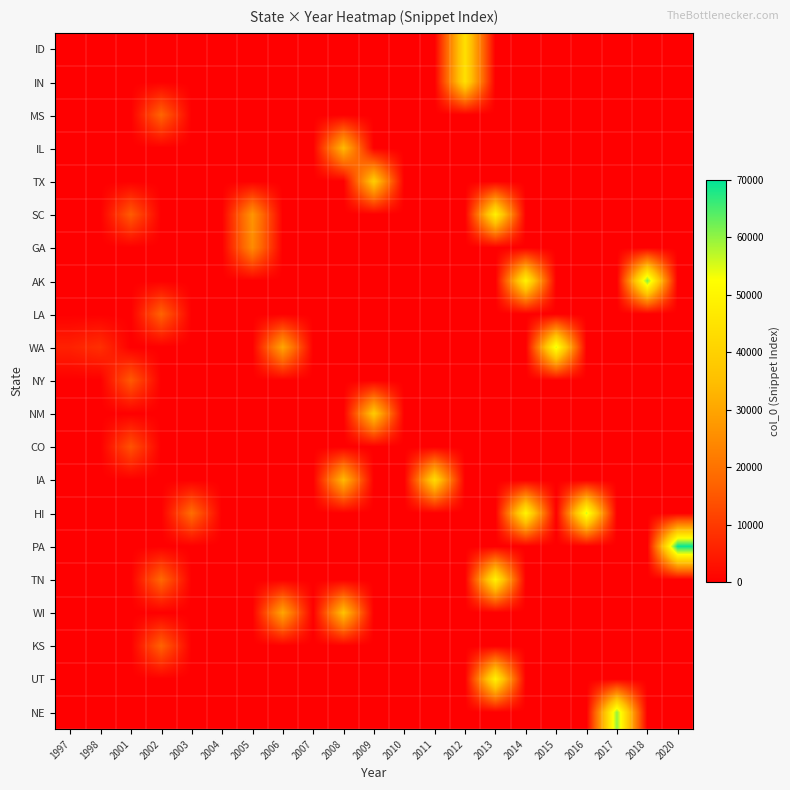

Reading right to left, extract all data points from this chart.

ID: 2020=0	2018=0	2017=0	2016=0	2015=0	2014=0	2013=0	2012=44285	2011=0	2010=0	2009=0	2008=0	2007=0	2006=0	2005=0	2004=0	2003=0	2002=0	2001=0	1998=0	1997=0
IN: 2020=0	2018=0	2017=0	2016=0	2015=0	2014=0	2013=0	2012=44390	2011=0	2010=0	2009=0	2008=0	2007=0	2006=0	2005=0	2004=0	2003=0	2002=0	2001=0	1998=0	1997=0
MS: 2020=0	2018=0	2017=0	2016=0	2015=0	2014=0	2013=0	2012=0	2011=0	2010=0	2009=0	2008=0	2007=0	2006=0	2005=0	2004=0	2003=0	2002=17425	2001=0	1998=0	1997=0
IL: 2020=0	2018=0	2017=0	2016=0	2015=0	2014=0	2013=0	2012=0	2011=0	2010=0	2009=0	2008=34183	2007=0	2006=0	2005=0	2004=0	2003=0	2002=0	2001=0	1998=0	1997=0
TX: 2020=0	2018=0	2017=0	2016=0	2015=0	2014=0	2013=0	2012=0	2011=0	2010=0	2009=38939	2008=0	2007=0	2006=0	2005=0	2004=0	2003=0	2002=0	2001=0	1998=0	1997=0
SC: 2020=0	2018=0	2017=0	2016=0	2015=0	2014=0	2013=48821	2012=0	2011=0	2010=0	2009=0	2008=0	2007=0	2006=0	2005=26830	2004=0	2003=0	2002=0	2001=15784	1998=0	1997=0
GA: 2020=0	2018=0	2017=0	2016=0	2015=0	2014=0	2013=0	2012=0	2011=0	2010=0	2009=0	2008=0	2007=0	2006=0	2005=24858	2004=0	2003=0	2002=0	2001=0	1998=0	1997=0
AK: 2020=0	2018=61393	2017=0	2016=0	2015=0	2014=49340	2013=0	2012=0	2011=0	2010=0	2009=0	2008=0	2007=0	2006=0	2005=0	2004=0	2003=0	2002=0	2001=0	1998=0	1997=0
LA: 2020=0	2018=0	2017=0	2016=0	2015=0	2014=0	2013=0	2012=0	2011=0	2010=0	2009=0	2008=0	2007=0	2006=0	2005=0	2004=0	2003=0	2002=17094	2001=0	1998=0	1997=0
WA: 2020=0	2018=0	2017=0	2016=0	2015=55102	2014=0	2013=0	2012=0	2011=0	2010=0	2009=0	2008=0	2007=0	2006=30101	2005=0	2004=0	2003=0	2002=0	2001=0	1998=8153	1997=5691
NY: 2020=0	2018=0	2017=0	2016=0	2015=0	2014=0	2013=0	2012=0	2011=0	2010=0	2009=0	2008=0	2007=0	2006=0	2005=0	2004=0	2003=0	2002=0	2001=15476	1998=0	1997=0
NM: 2020=0	2018=0	2017=0	2016=0	2015=0	2014=0	2013=0	2012=0	2011=0	2010=0	2009=38117	2008=0	2007=0	2006=0	2005=0	2004=0	2003=0	2002=0	2001=0	1998=0	1997=0
CO: 2020=0	2018=0	2017=0	2016=0	2015=0	2014=0	2013=0	2012=0	2011=0	2010=0	2009=0	2008=0	2007=0	2006=0	2005=0	2004=0	2003=0	2002=0	2001=14114	1998=0	1997=0
IA: 2020=0	2018=0	2017=0	2016=0	2015=0	2014=0	2013=0	2012=0	2011=42552	2010=0	2009=0	2008=34045	2007=0	2006=0	2005=0	2004=0	2003=0	2002=0	2001=0	1998=0	1997=0
HI: 2020=0	2018=0	2017=0	2016=55931	2015=0	2014=49911	2013=0	2012=0	2011=0	2010=0	2009=0	2008=0	2007=0	2006=0	2005=0	2004=0	2003=19036	2002=0	2001=0	1998=0	1997=0
PA: 2020=69491	2018=0	2017=0	2016=0	2015=0	2014=0	2013=0	2012=0	2011=0	2010=0	2009=0	2008=0	2007=0	2006=0	2005=0	2004=0	2003=0	2002=0	2001=0	1998=0	1997=0
TN: 2020=0	2018=0	2017=0	2016=0	2015=0	2014=0	2013=48959	2012=0	2011=0	2010=0	2009=0	2008=0	2007=0	2006=0	2005=0	2004=0	2003=0	2002=18138	2001=0	1998=0	1997=0
WI: 2020=0	2018=0	2017=0	2016=0	2015=0	2014=0	2013=0	2012=0	2011=0	2010=0	2009=0	2008=36023	2007=0	2006=30157	2005=0	2004=0	2003=0	2002=0	2001=0	1998=0	1997=0
KS: 2020=0	2018=0	2017=0	2016=0	2015=0	2014=0	2013=0	2012=0	2011=0	2010=0	2009=0	2008=0	2007=0	2006=0	2005=0	2004=0	2003=0	2002=17003	2001=0	1998=0	1997=0
UT: 2020=0	2018=0	2017=0	2016=0	2015=0	2014=0	2013=49025	2012=0	2011=0	2010=0	2009=0	2008=0	2007=0	2006=0	2005=0	2004=0	2003=0	2002=0	2001=0	1998=0	1997=0
NE: 2020=0	2018=0	2017=59935	2016=0	2015=0	2014=0	2013=0	2012=0	2011=0	2010=0	2009=0	2008=0	2007=0	2006=0	2005=0	2004=0	2003=0	2002=0	2001=0	1998=0	1997=0